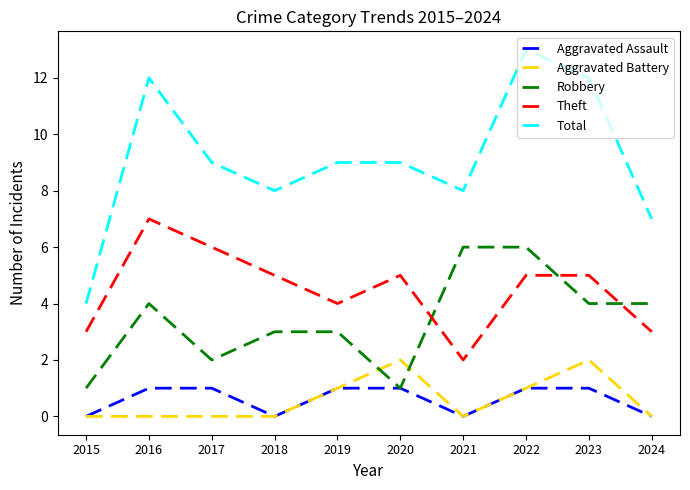

True or false: Total and Theft intersect in this chart.

False